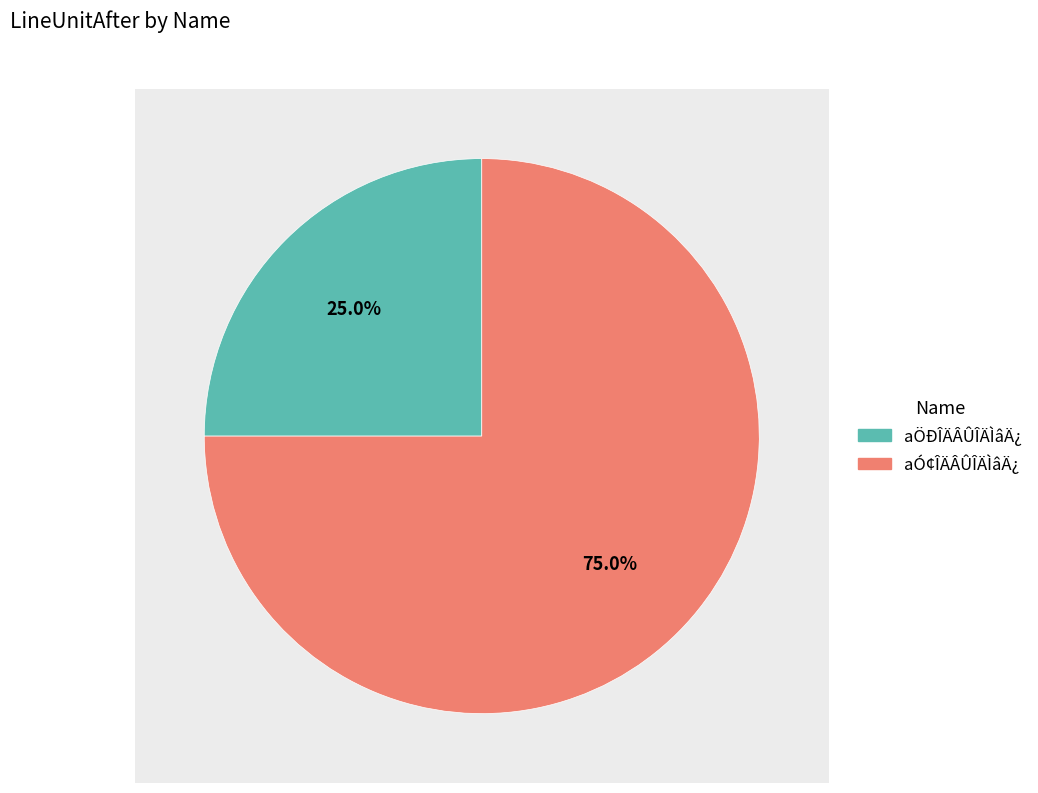

Rank the categories by value from lowest to highest.

aÖÐÎÄÂÛÎÄÌâÄ¿, aÓ¢ÎÄÂÛÎÄÌâÄ¿